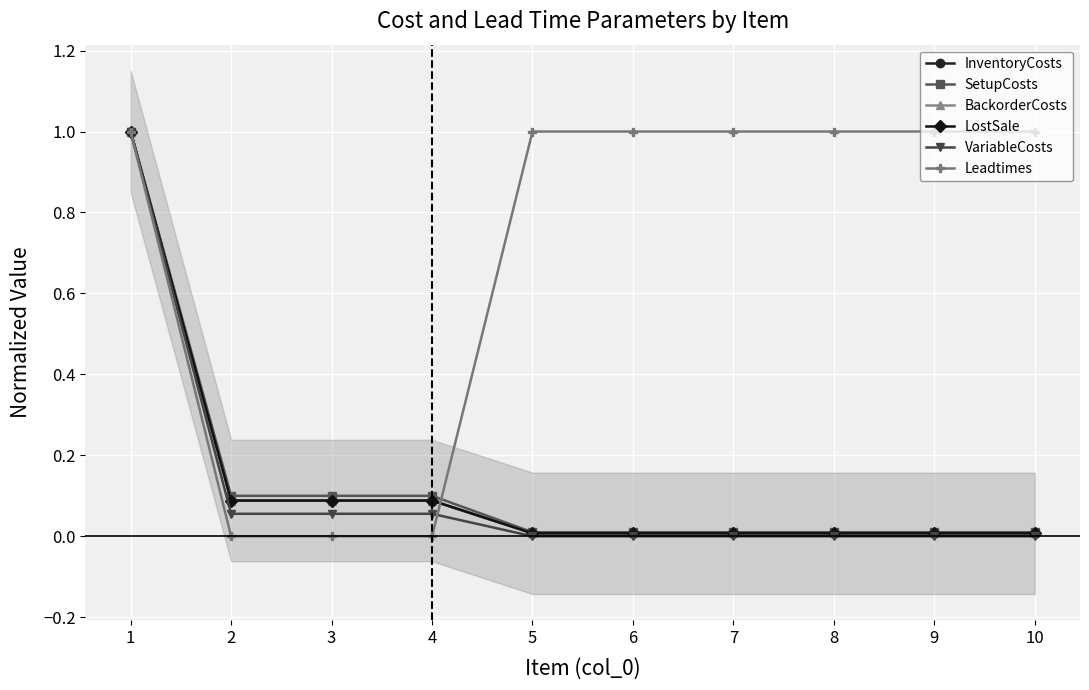

Which series has the largest range (max minus min)?

VariableCosts